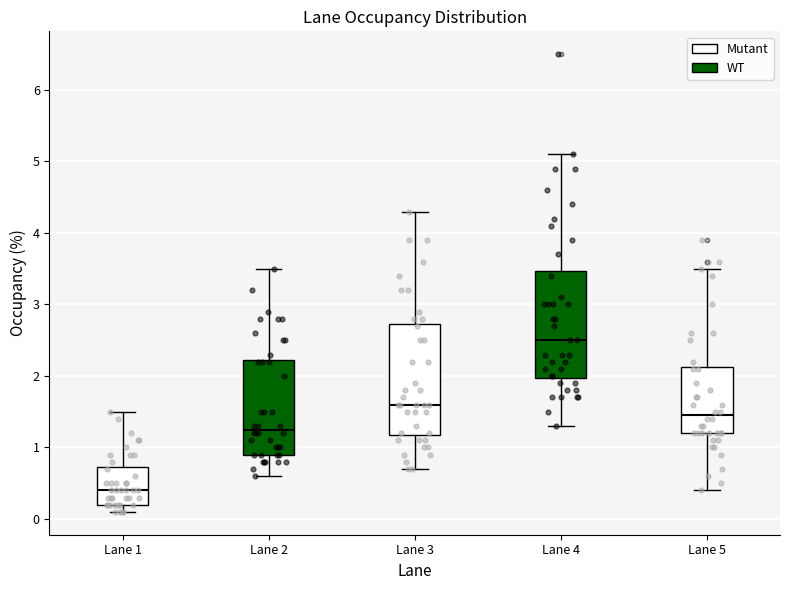

Reading left to right, read every box against the y-axis: the position of its median line, the range the box covers, and the ends of its whiskers. The values are not printed on the chart, so give them approximately, as read against the axis.

Lane 1: median 0.4, box 0.2 to 0.7, whiskers 0.1 to 1.5
Lane 2: median 1.3, box 0.9 to 2.2, whiskers 0.6 to 3.5
Lane 3: median 1.6, box 1.2 to 2.7, whiskers 0.7 to 4.3
Lane 4: median 2.5, box 2.0 to 3.5, whiskers 1.3 to 5.1
Lane 5: median 1.5, box 1.2 to 2.1, whiskers 0.4 to 3.5